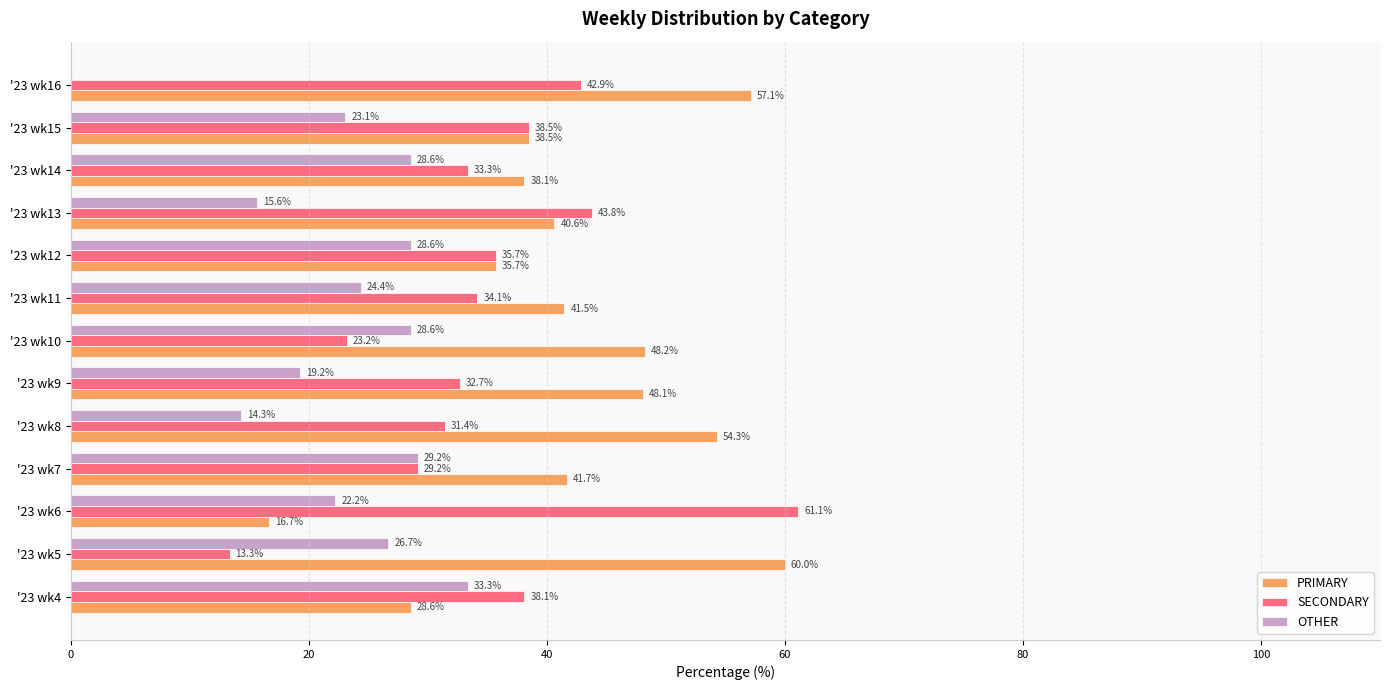

Which series changed the most between '23 wk8 and '23 wk9?

PRIMARY